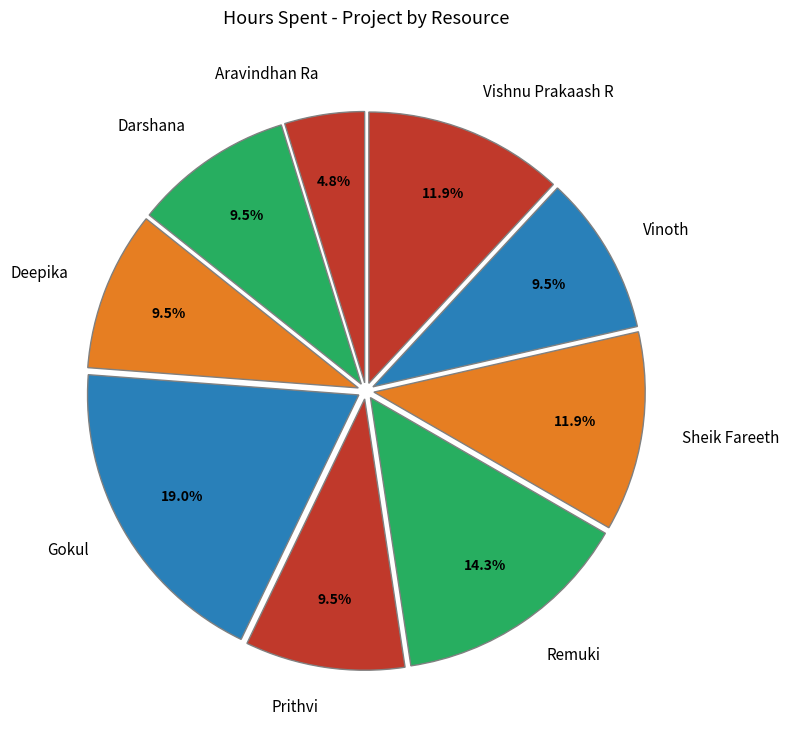

True or false: Vishnu Prakaash R accounts for 12% of the total.

True